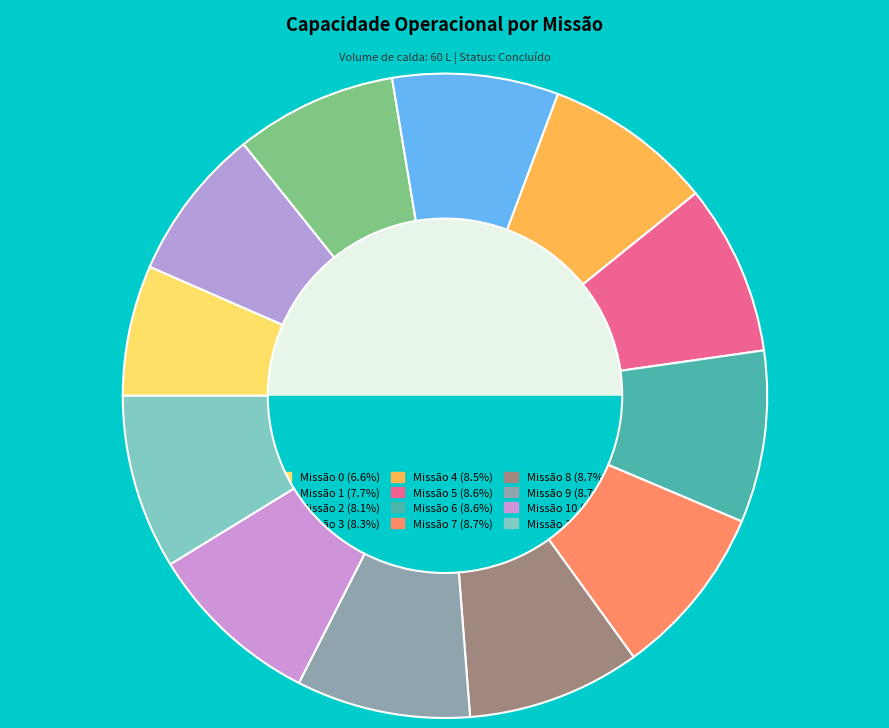

Is it true that 2 is 1% of the pie?

False